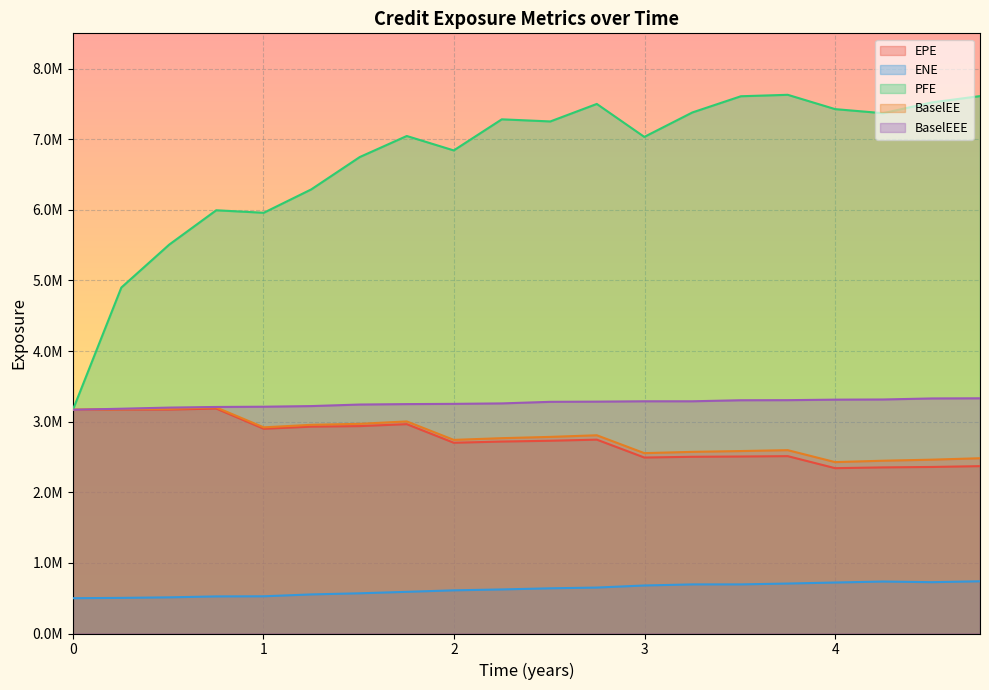

Rank the series by their maximum value, from lowest to highest.

ENE, EPE, BaselEE, BaselEEE, PFE